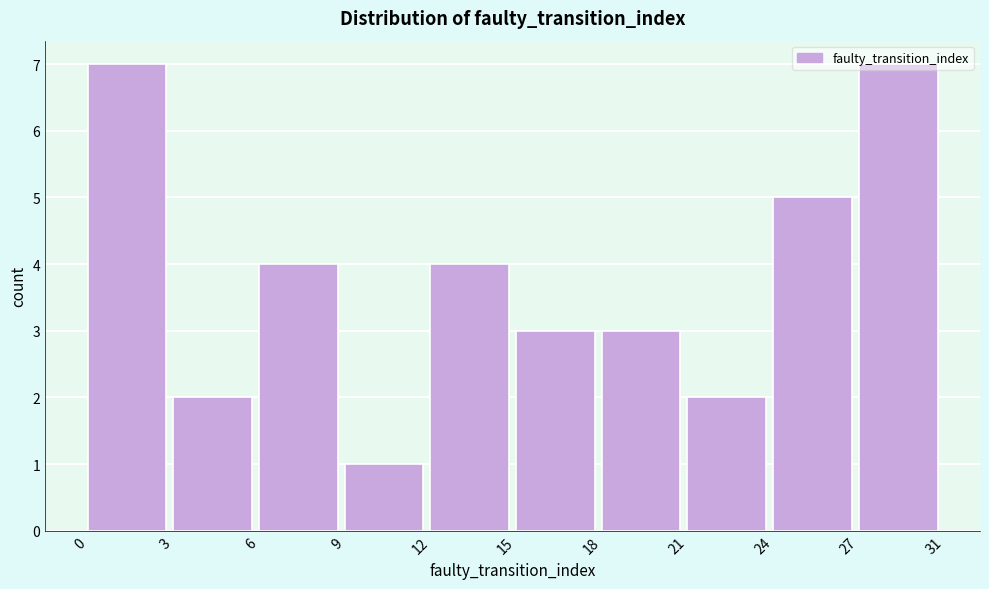

The chart shows a value of 5 at 24. True or false?

True